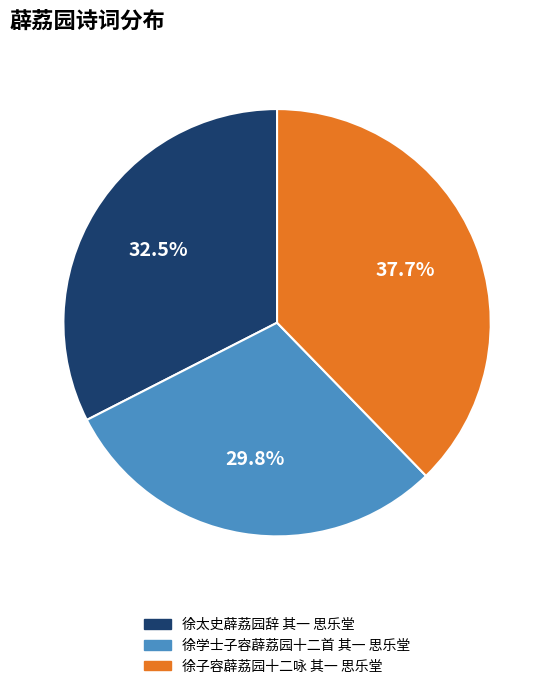

Which has a higher value, 徐学士子容薜荔园十二首 其一 思乐堂 or 徐子容薜荔园十二咏 其一 思乐堂?

徐子容薜荔园十二咏 其一 思乐堂